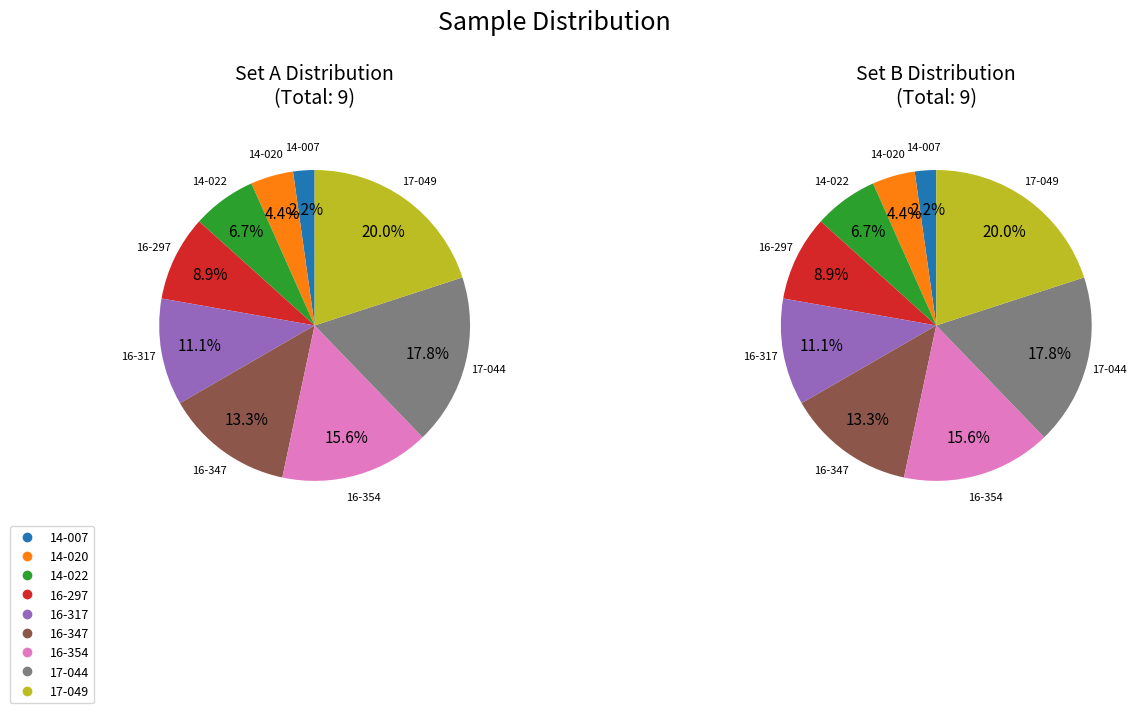

To the nearest percent, what is the difference between the largest and smallest slice percentages?

18%